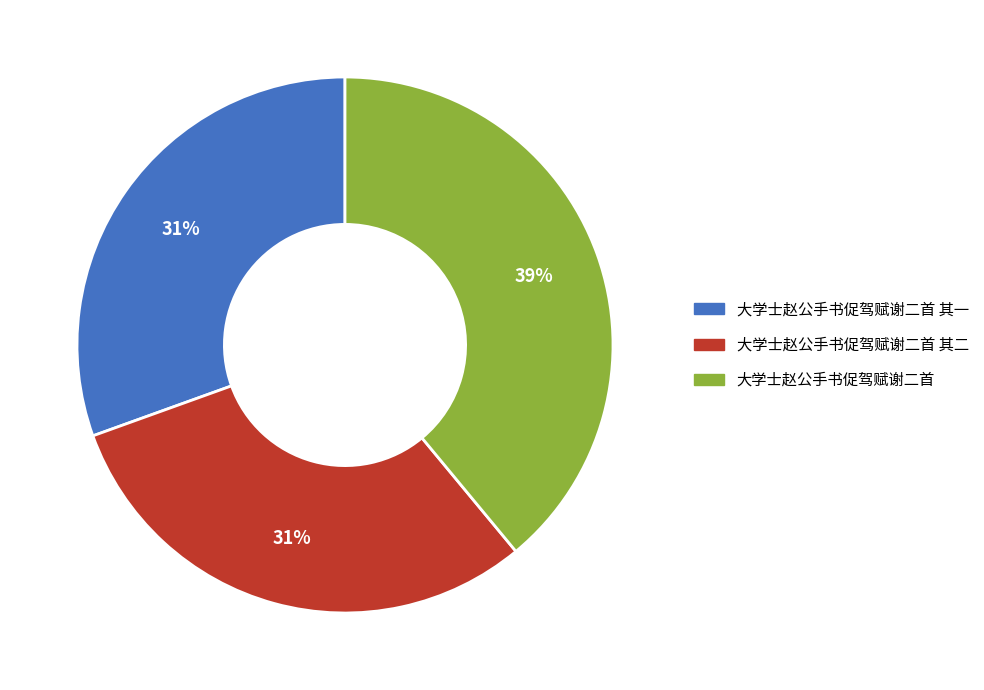

Does any single category account for the majority?

No